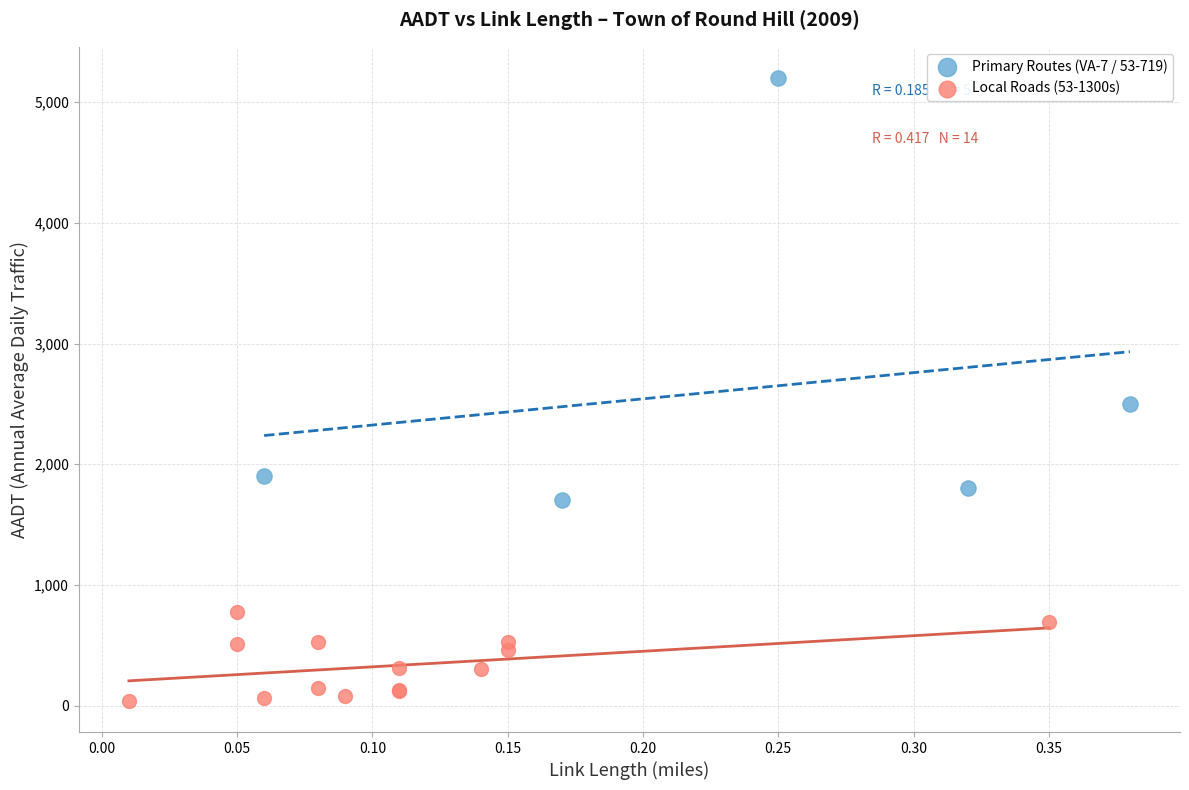

Which series reaches the minimum Y coordinate?

Local Roads (53-1300s)